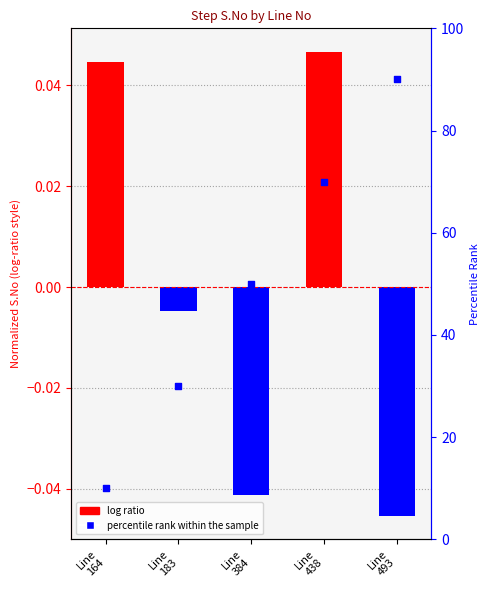

Which series reaches the maximum Y coordinate?

percentile rank within the sample